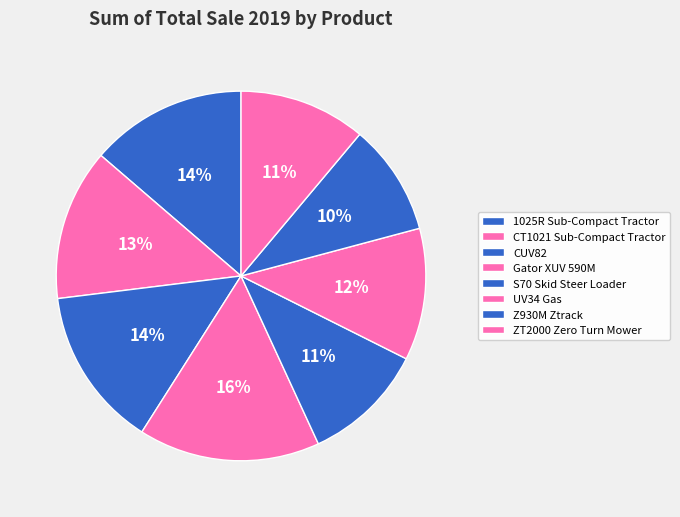

What percentage is the Z930M Ztrack slice, to the nearest percent?

10%